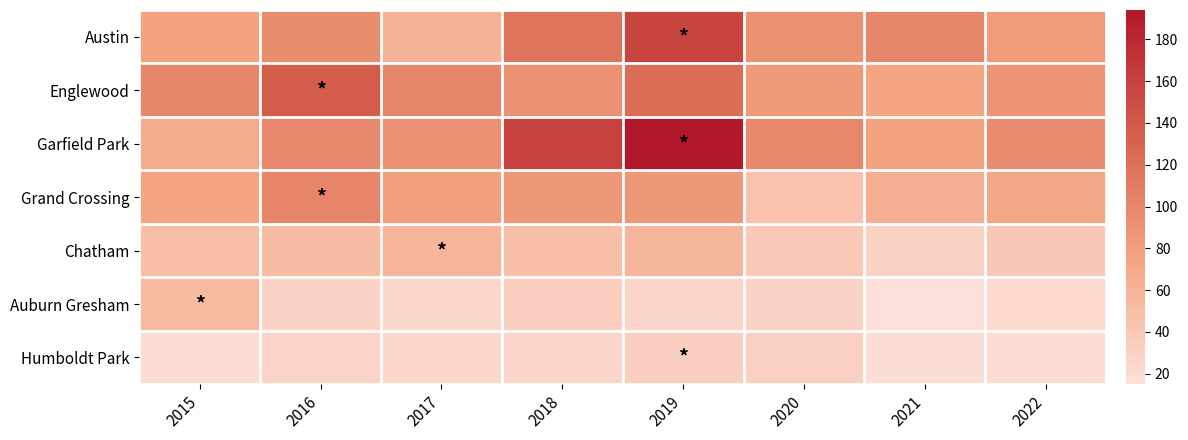

Rank the series at 2019 from lowest to highest value.

Auburn Gresham, Humboldt Park, Chatham, Grand Crossing, Englewood, Austin, Garfield Park